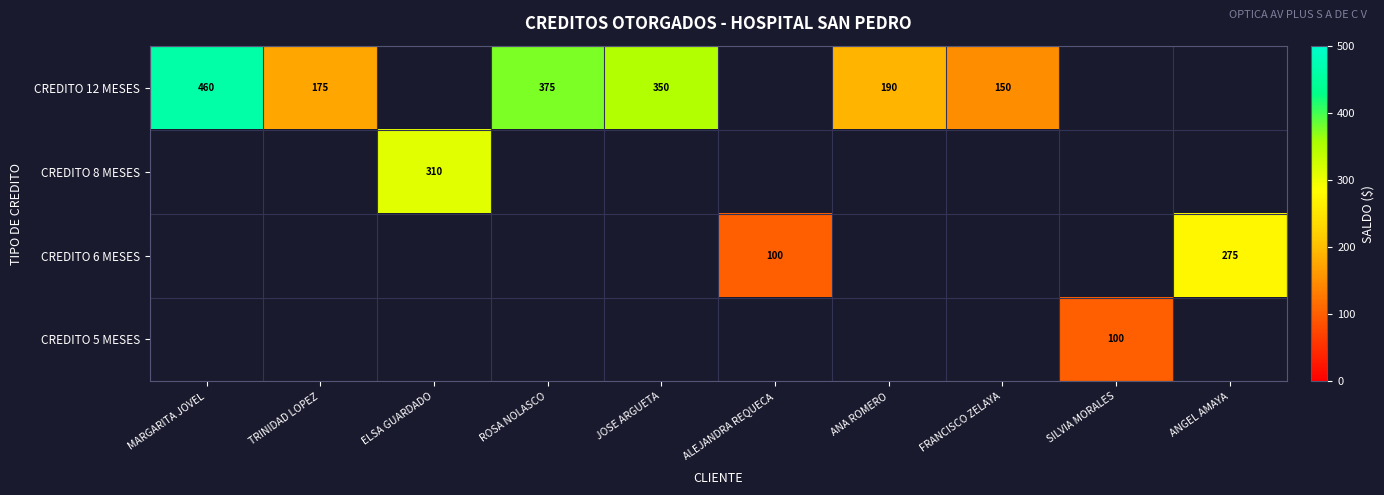

Is it true that CREDITO 12 MESES equals 766 at MARGARITA JOVEL?

False